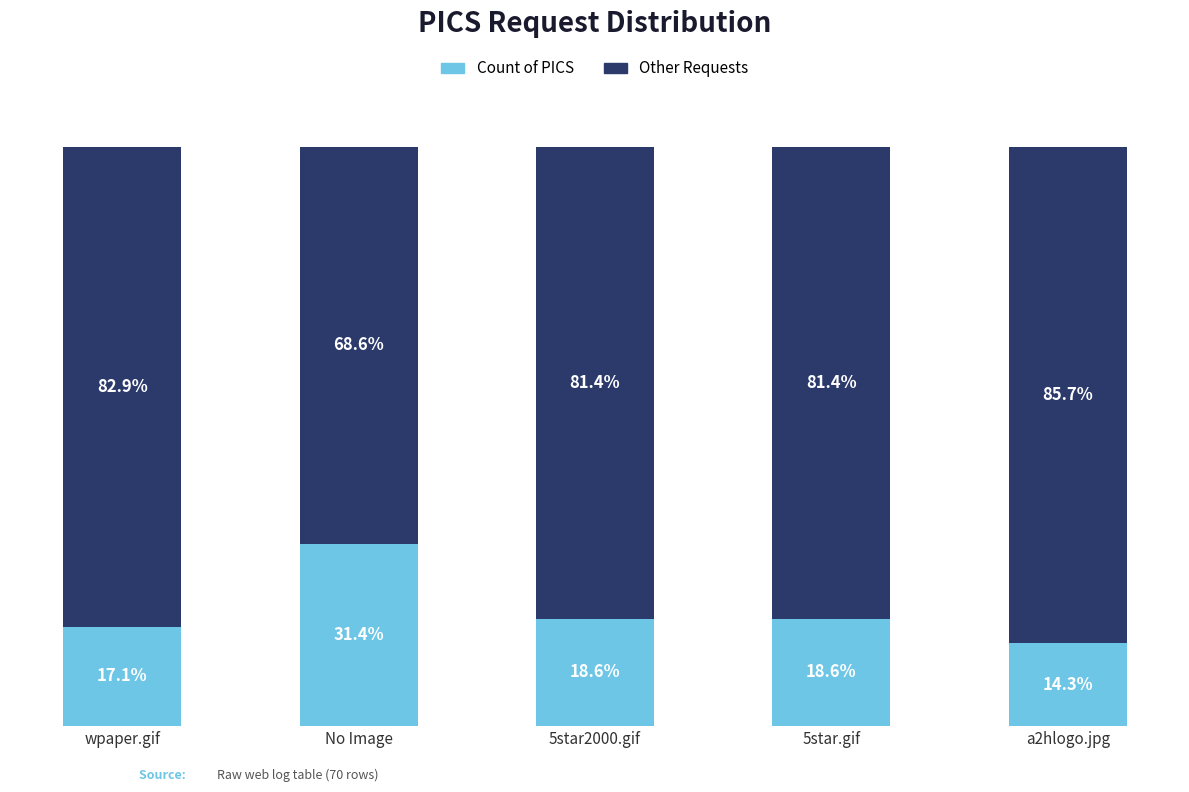

At which label does Count of PICS first exceed 18?

No Image